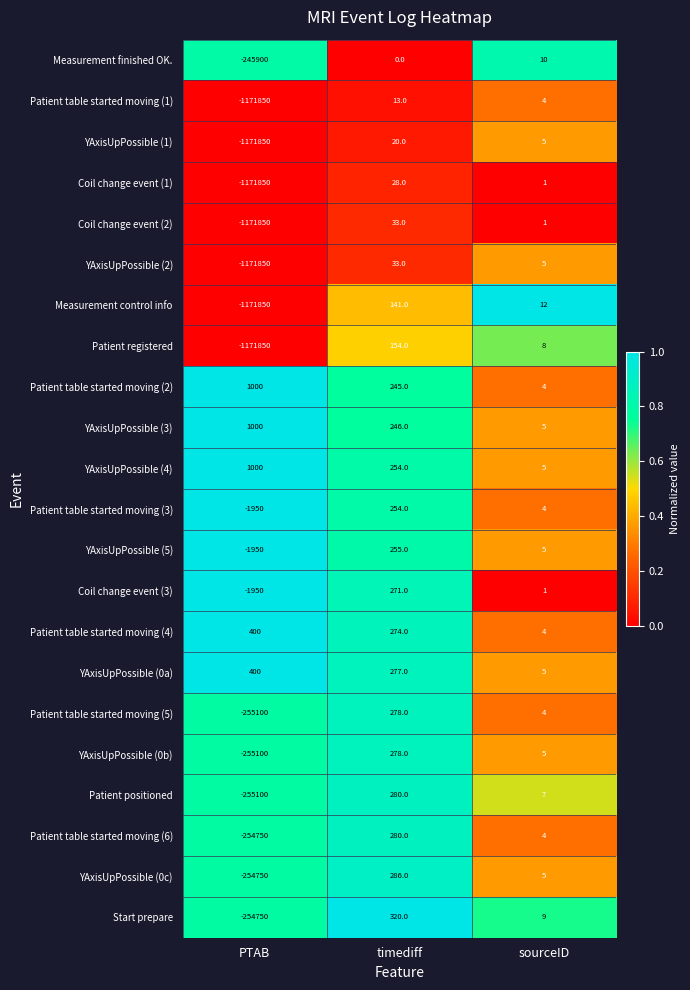

At which category does the chart reach its peak across all series?

PTAB